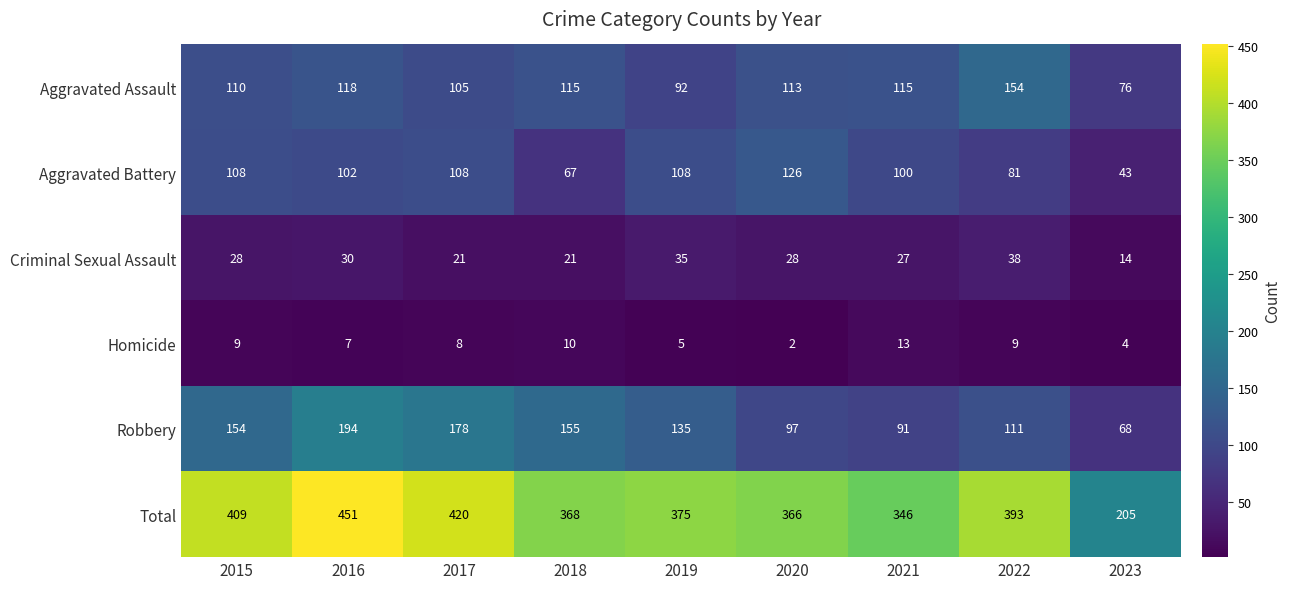

List the series in order of their peak value, lowest first.

Homicide, Criminal Sexual Assault, Aggravated Battery, Aggravated Assault, Robbery, Total